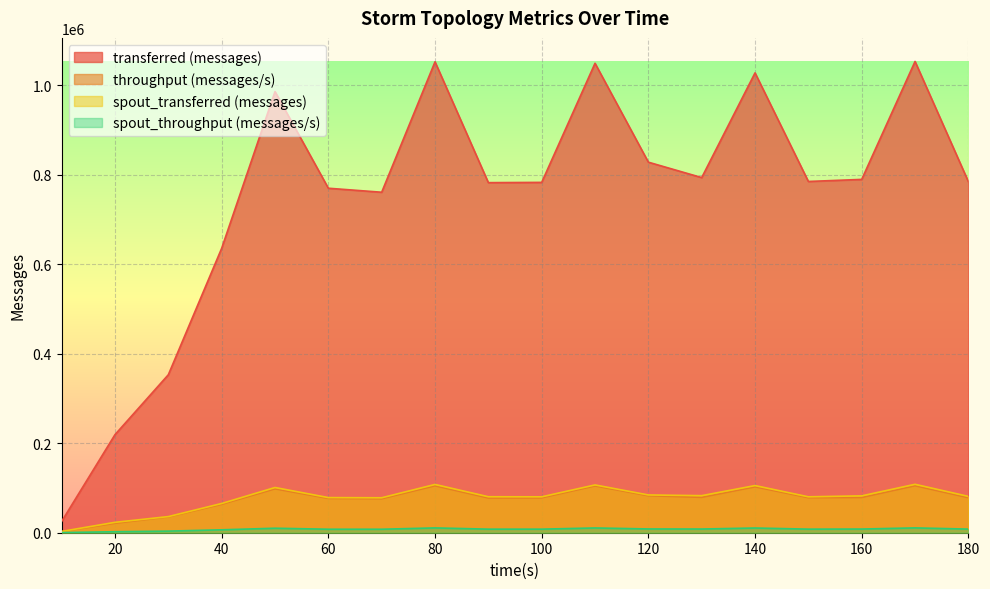

True or false: throughput (messages/s) has a value of 915 at 10.

False